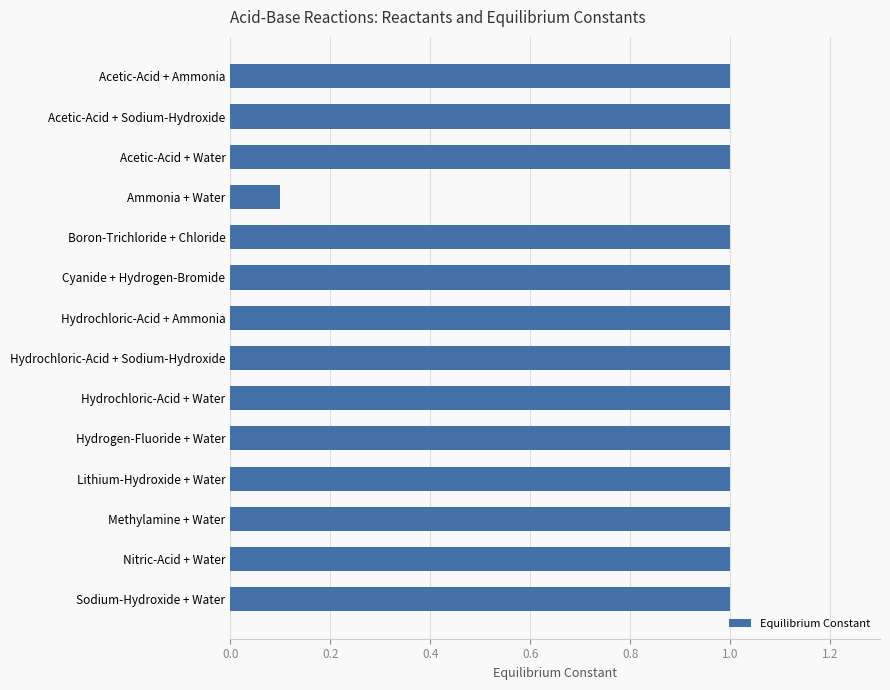

How many distinct data groups are displayed?

1